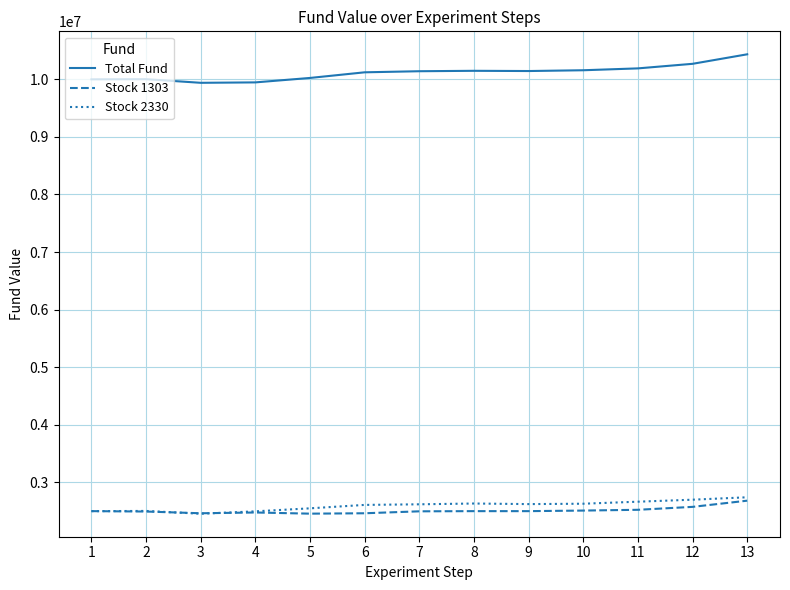

What is the difference between the highest and lowest values at 8?

7648280